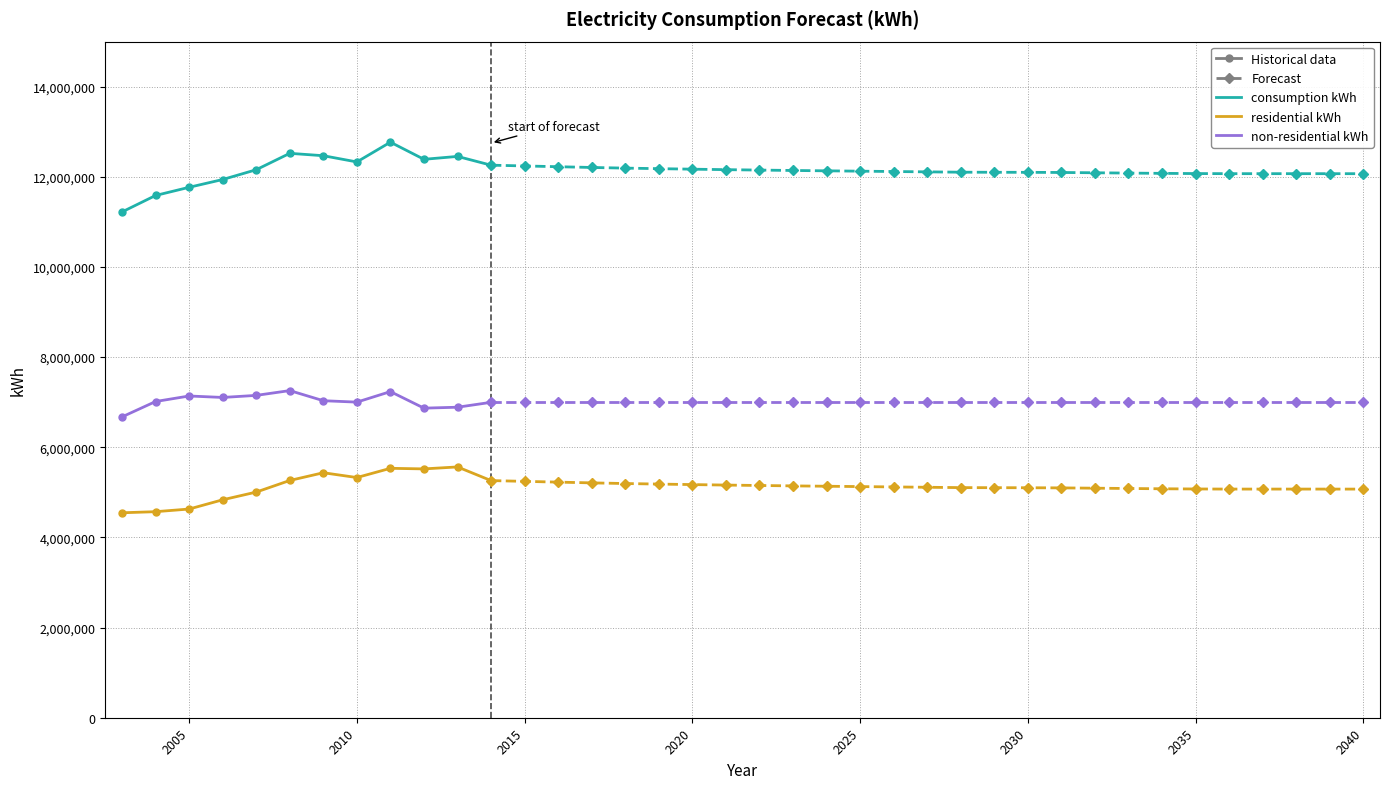

What is the maximum value shown in the chart?

12769099